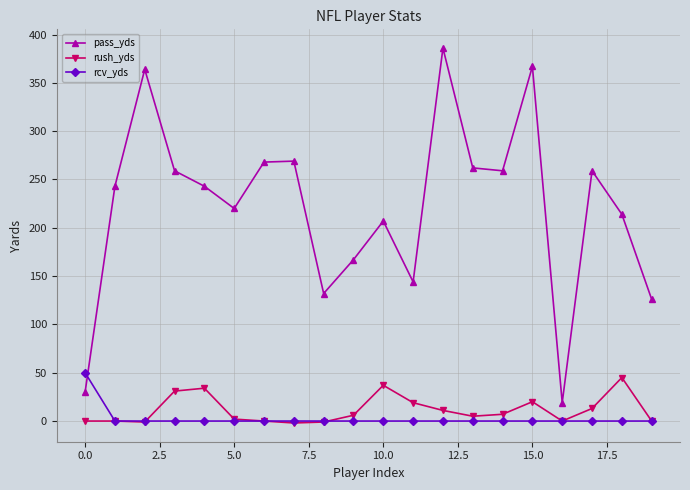

What is the value of the rush_yds point at the 10th from the left?

6